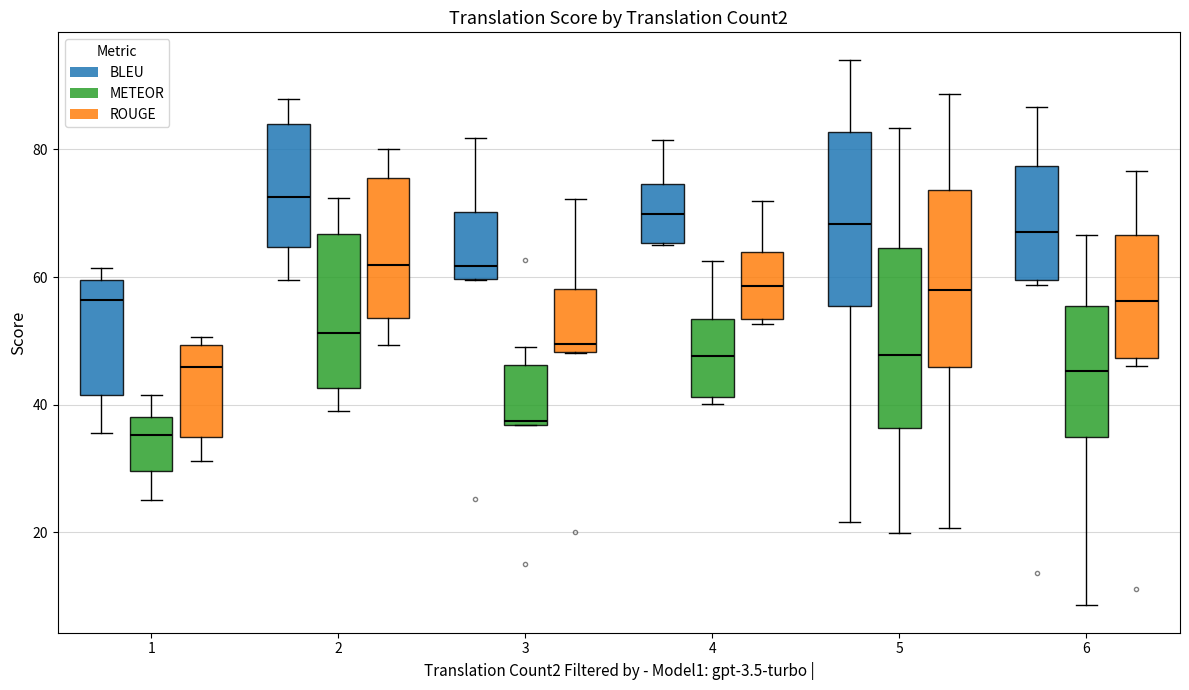

Where does the median line of the box for 4 (BLEU) sit on the y-axis? The values are not printed on the chart, so give them approximately, as read against the axis.

70